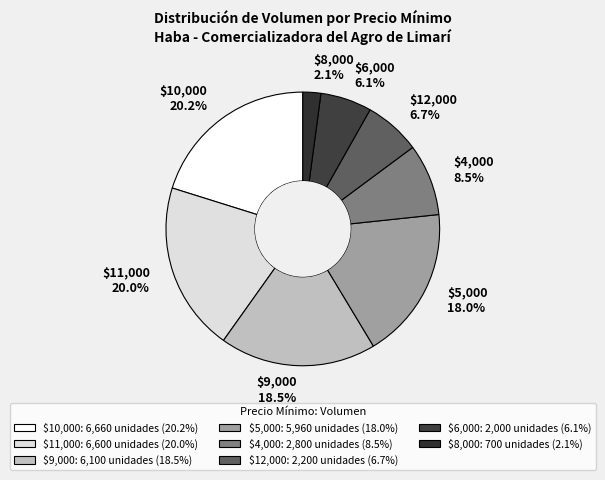

Does $11,000 represent more than half of the total?

No